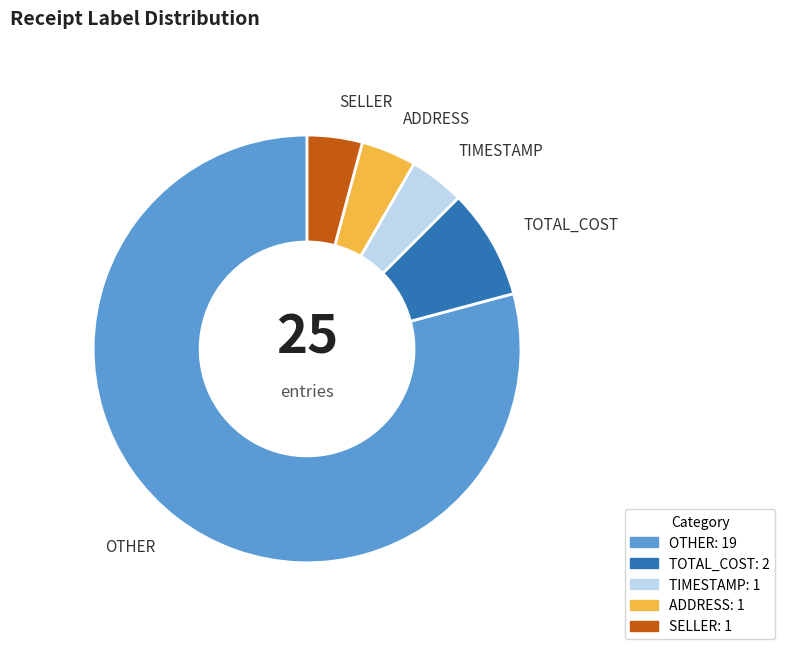

Combined, do OTHER and TIMESTAMP account for over 50%?

Yes